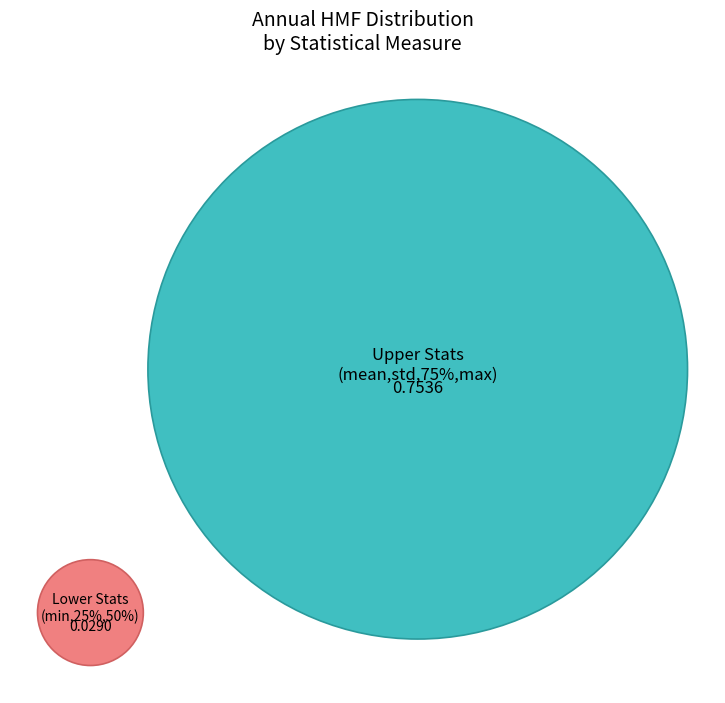

Do std and 25% together represent more than half of the pie?

No